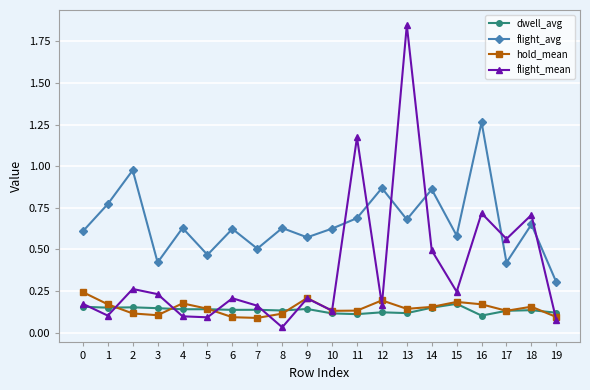

Which category has the highest value across all series?

13